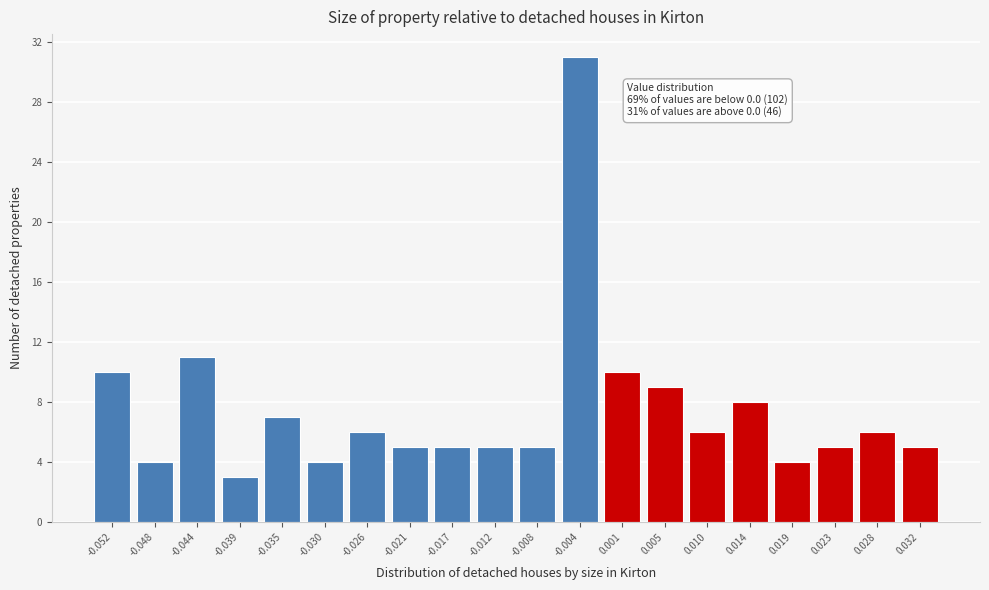

Reading left to right, transcribe all the data shown in this chart.

10	4	11	3	7	4	6	5	5	5	5	31	10	9	6	8	4	5	6	5